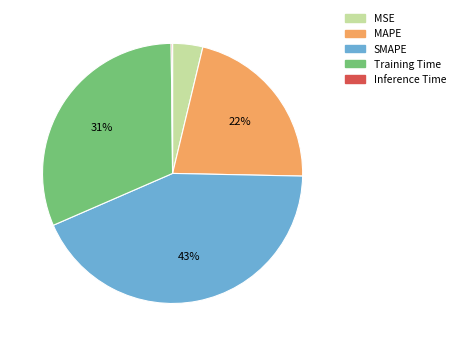

Between Training Time and MSE, which is larger?

Training Time